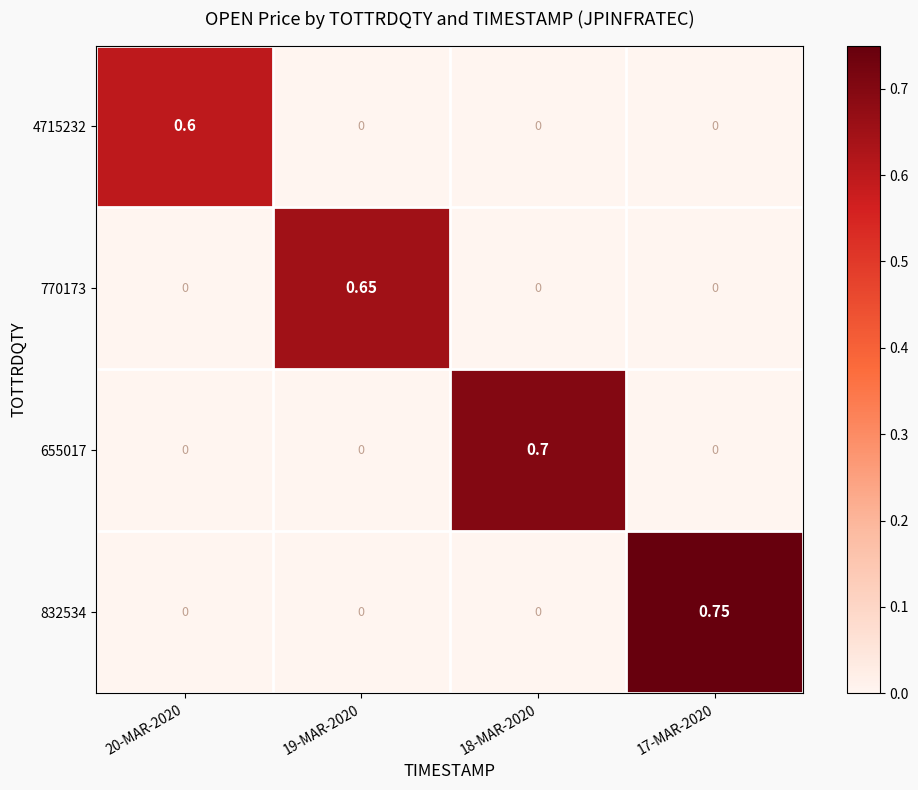

Count the number of data series in this chart.

4